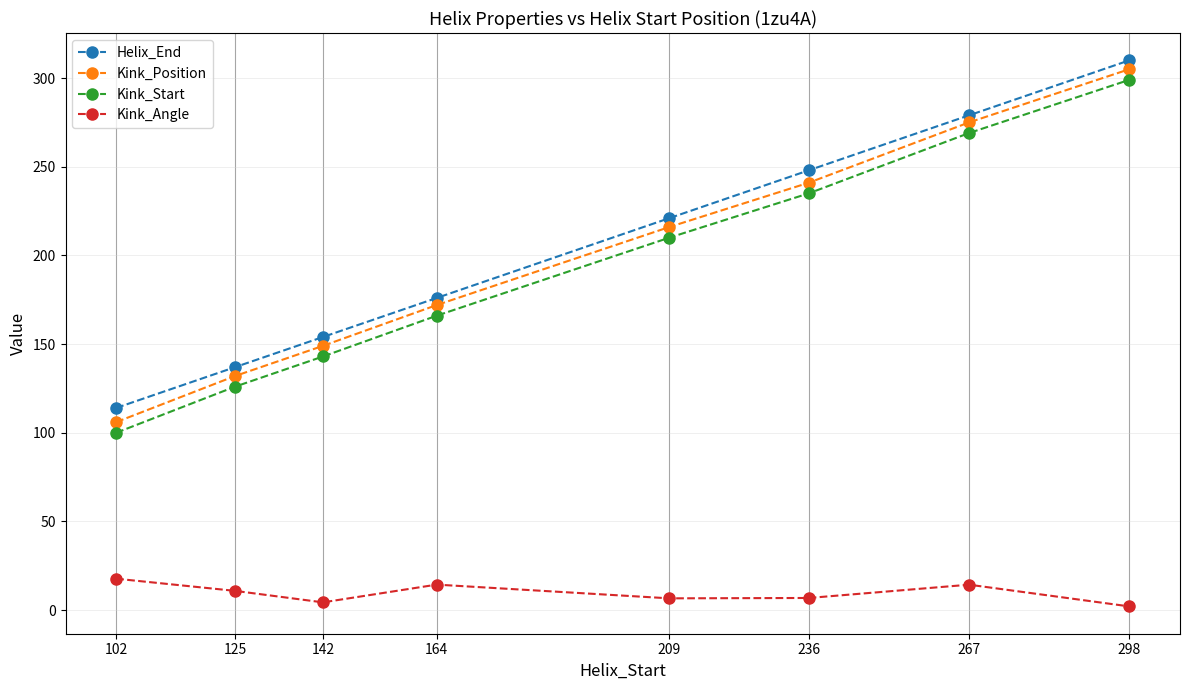

What is the value of the Helix_End point at the 1st from the left?

114.0